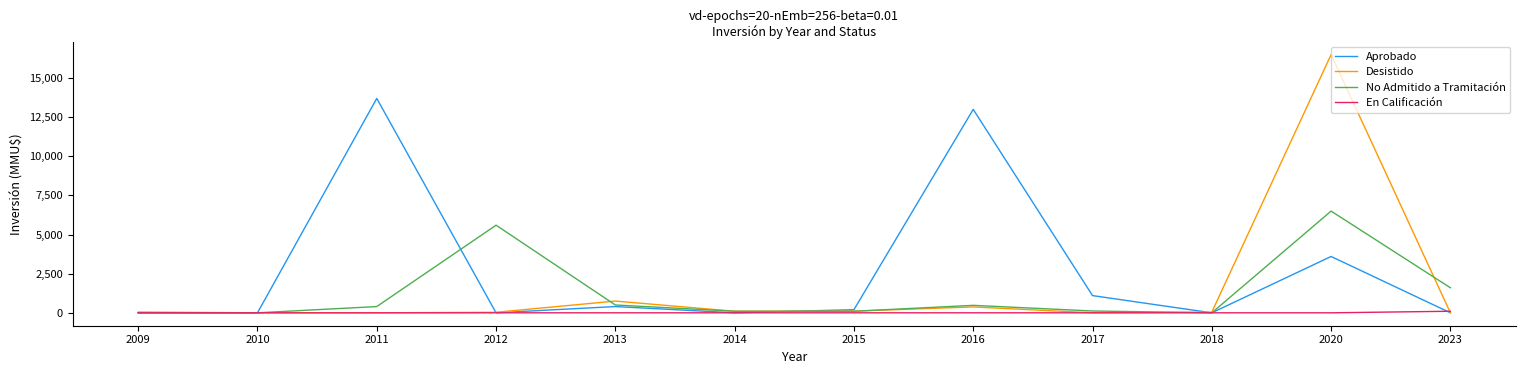

At which label is Desistido closest to 8250?

2013